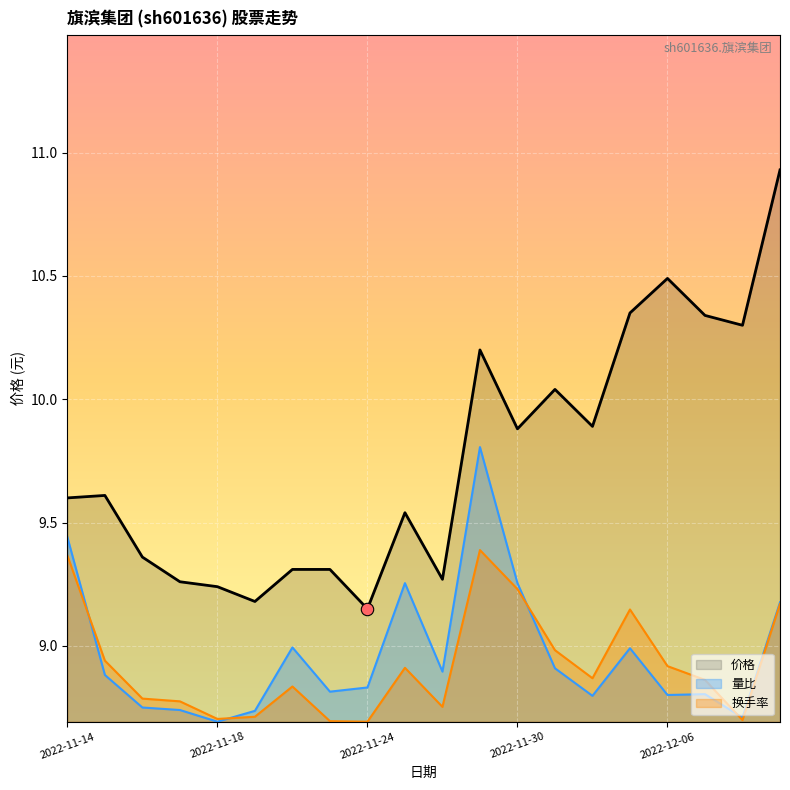

At which category is the sum across all series the highest?

2022-11-29